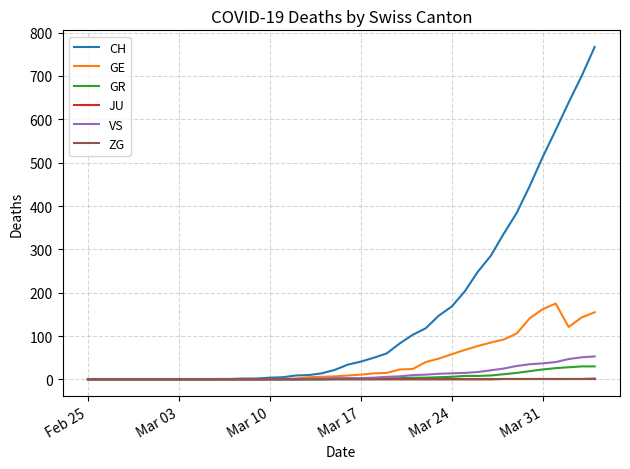

Which series has the largest range (max minus min)?

CH